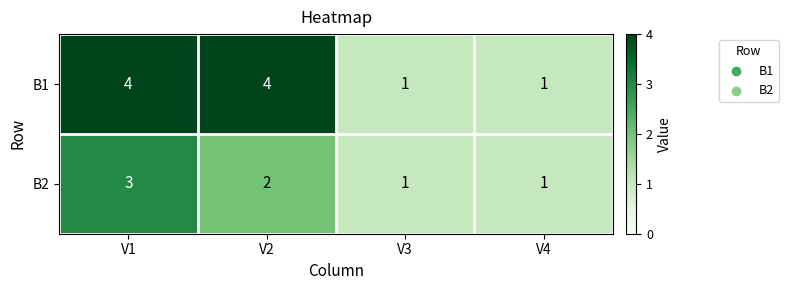

What is the sum of the B1 values at V3 and V2?

5